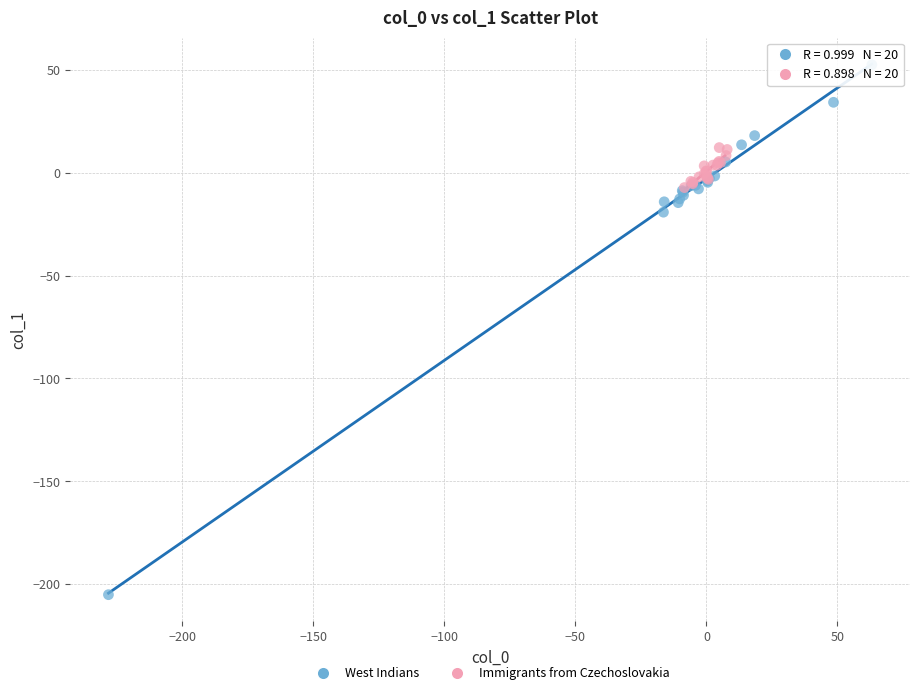

Which series reaches the maximum Y coordinate?

West Indians